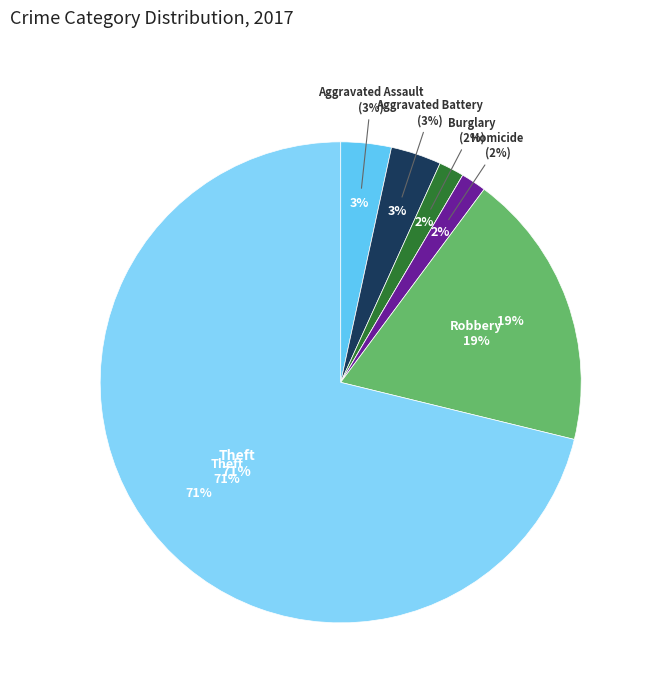

True or false: Homicide accounts for 16% of the total.

False